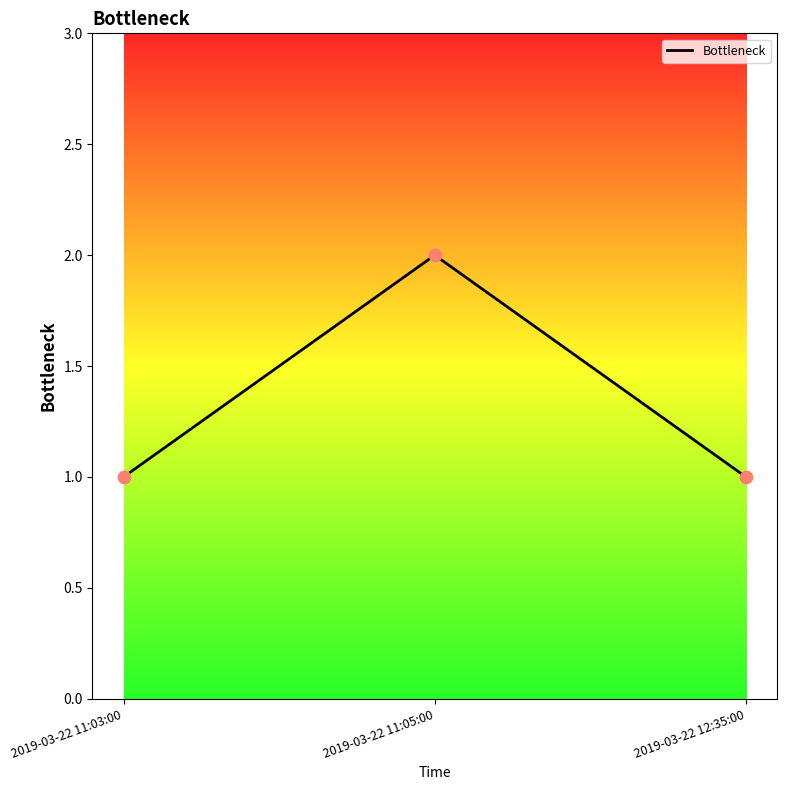

Approximately how many times larger is the value at 2019-03-22 12:35:00 compared to 2019-03-22 11:05:00?

0.5